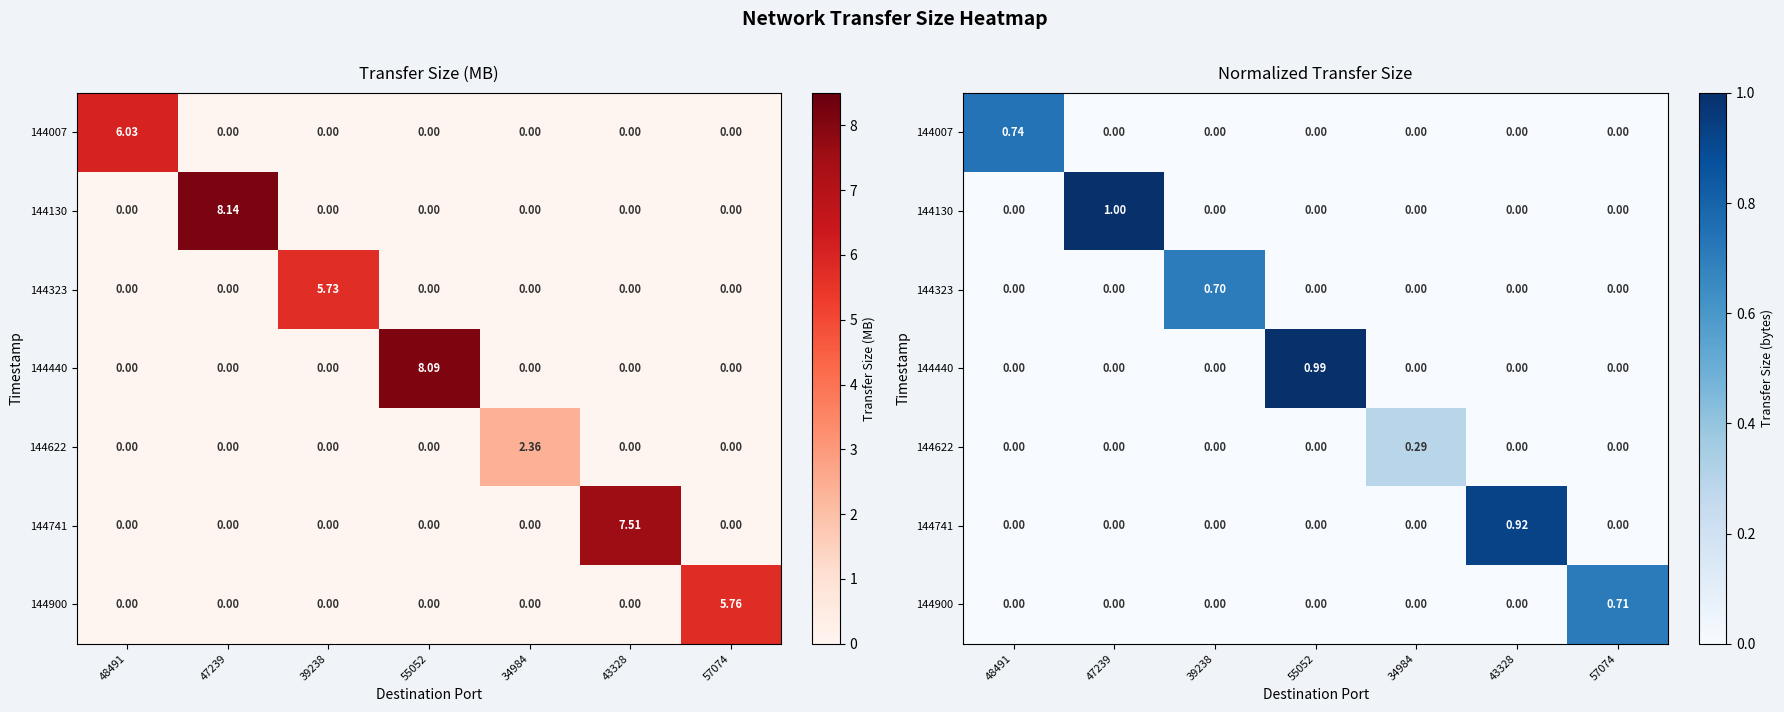

How many series are shown in this chart?

7